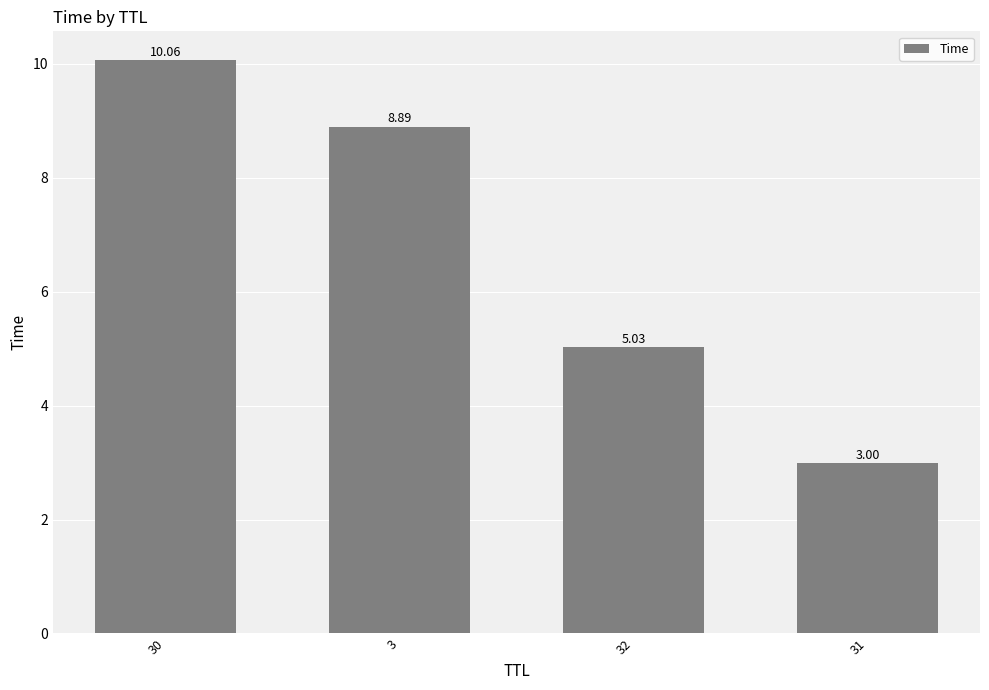

Read the value at 3.

8.9